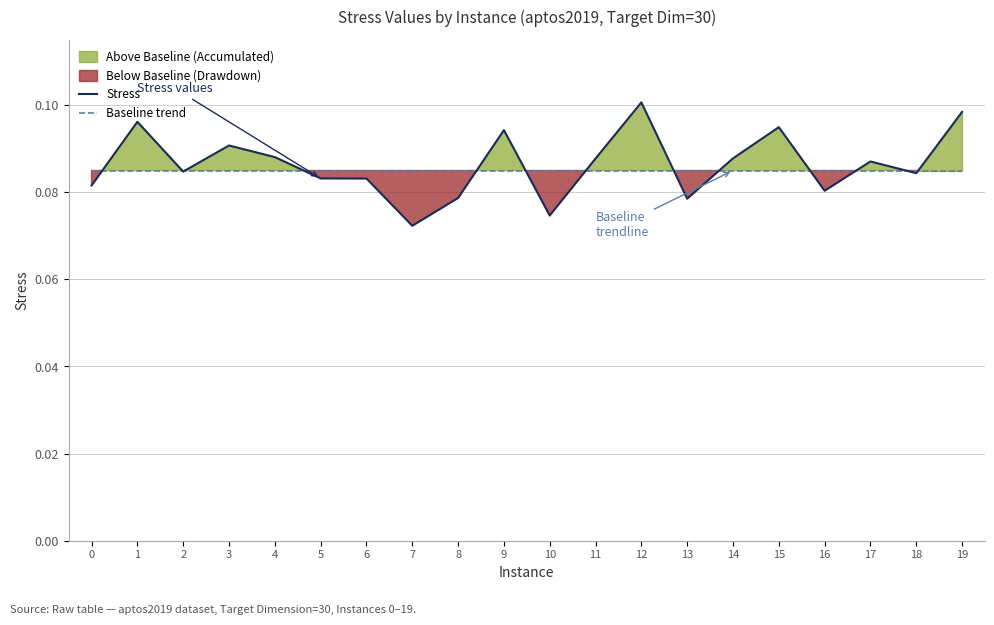

What is the maximum value shown in the chart?

0.1